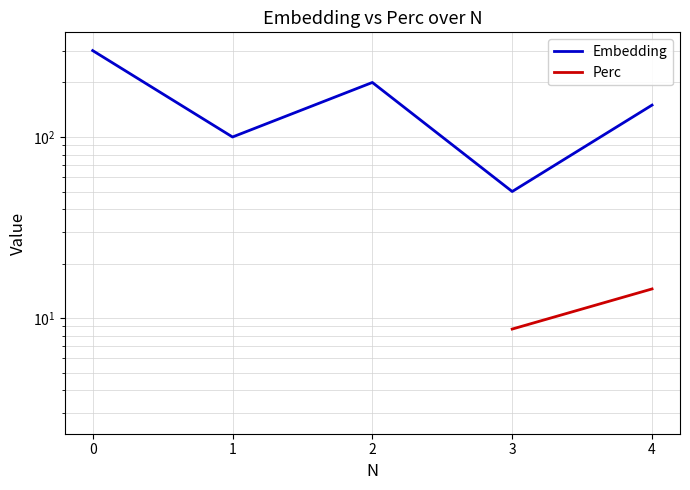

How many lines are shown in the chart?

2